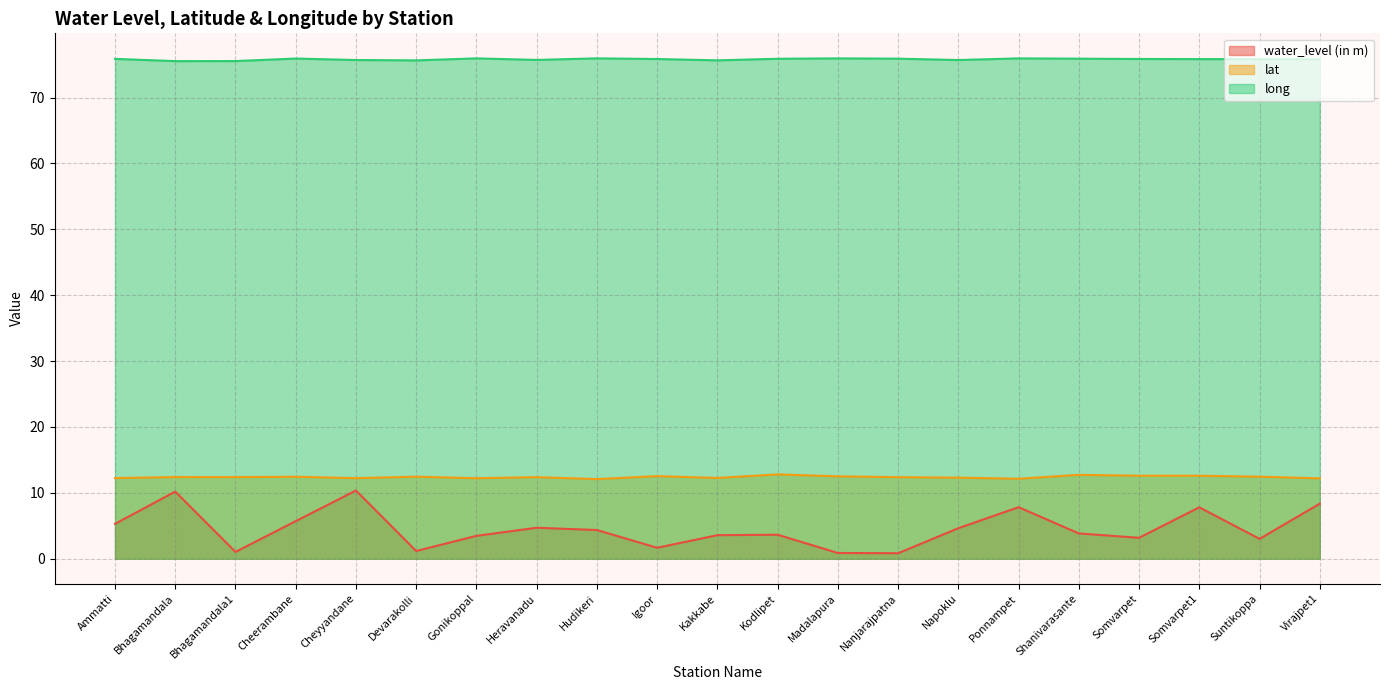

True or false: long and water_level (in m) intersect in this chart.

False